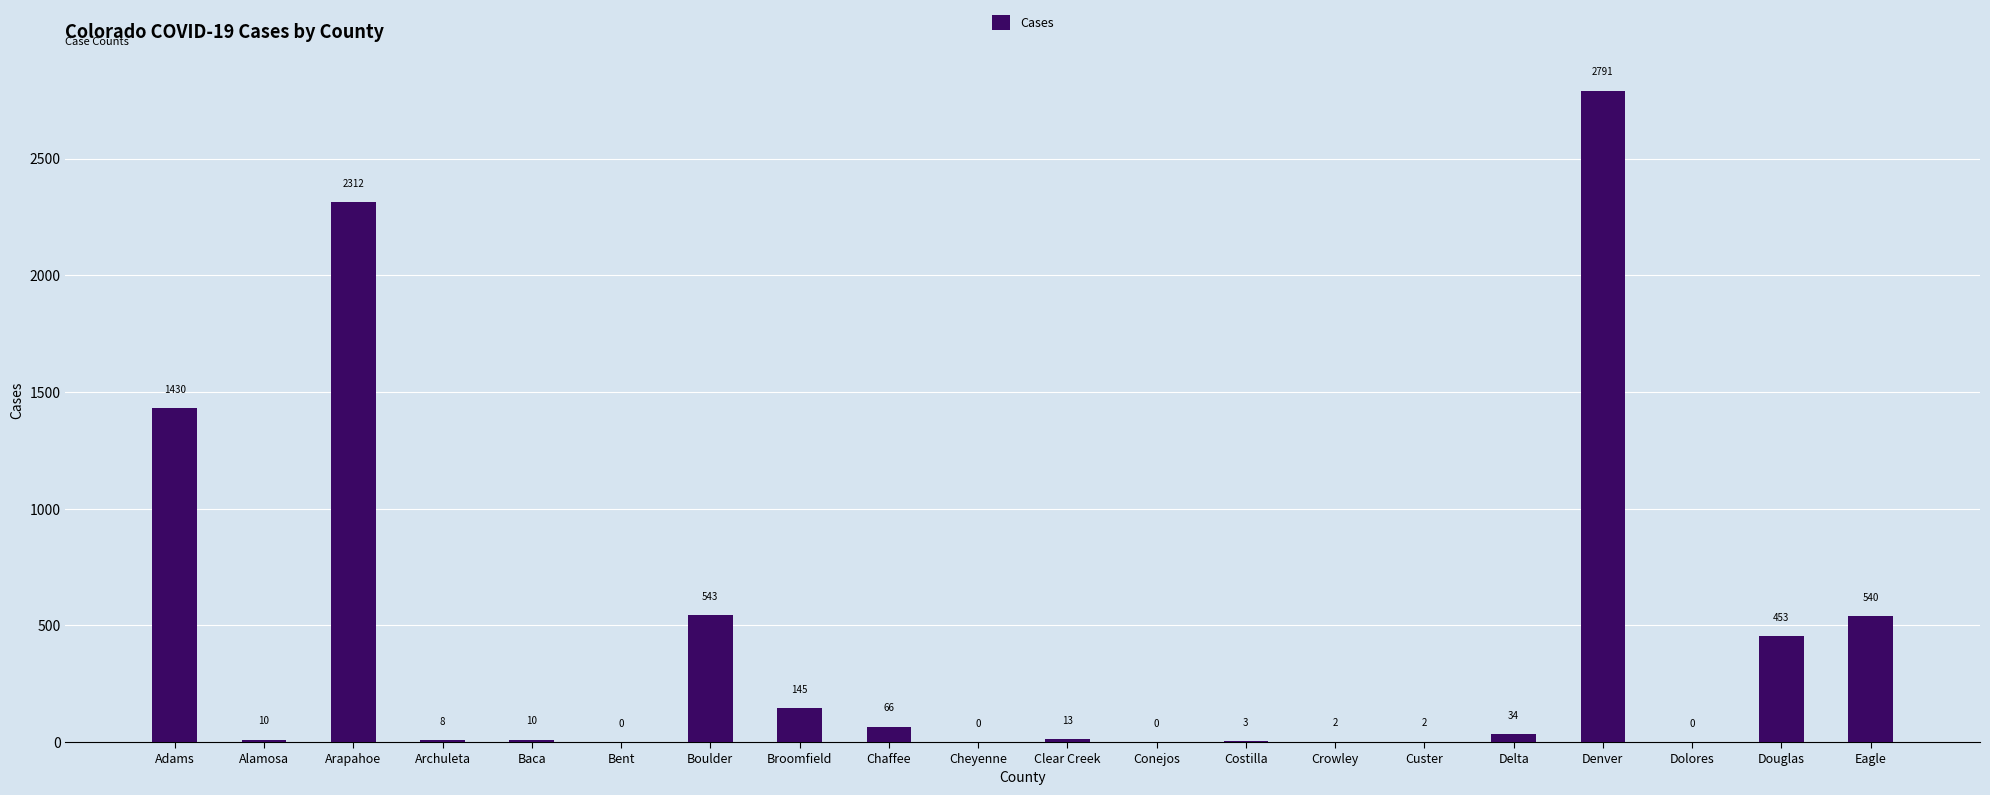

Where is the data nearest to the value 1395?

Adams